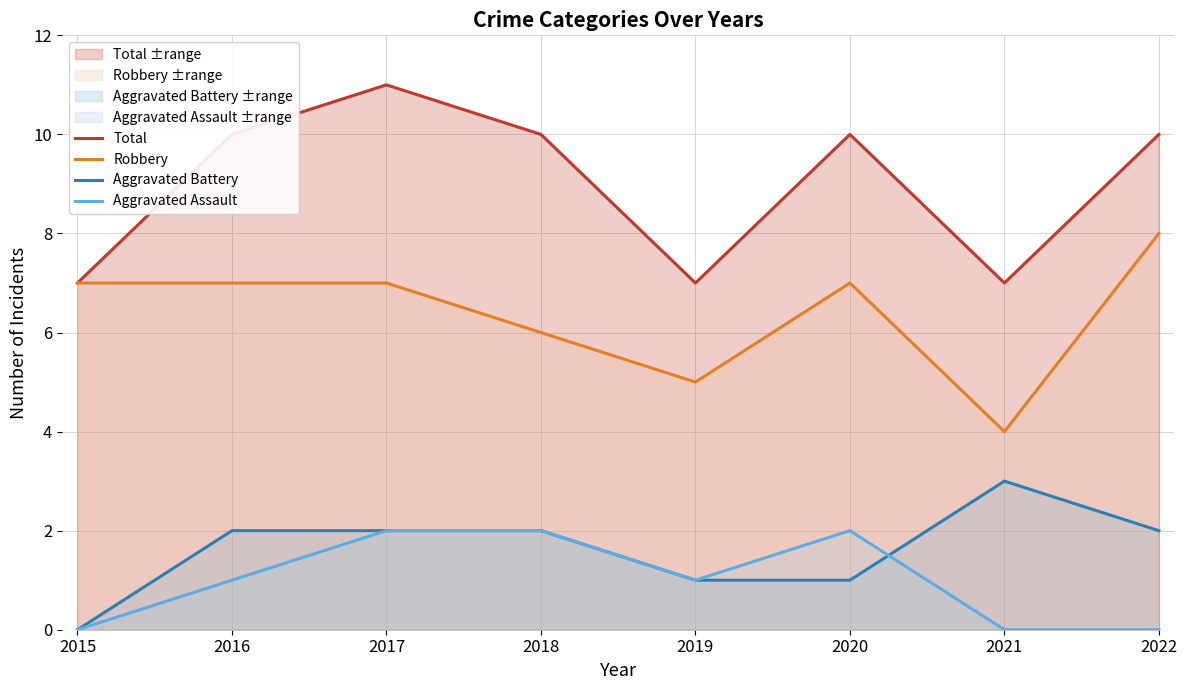

Is it true that Aggravated Assault equals 1 at 2018?

False